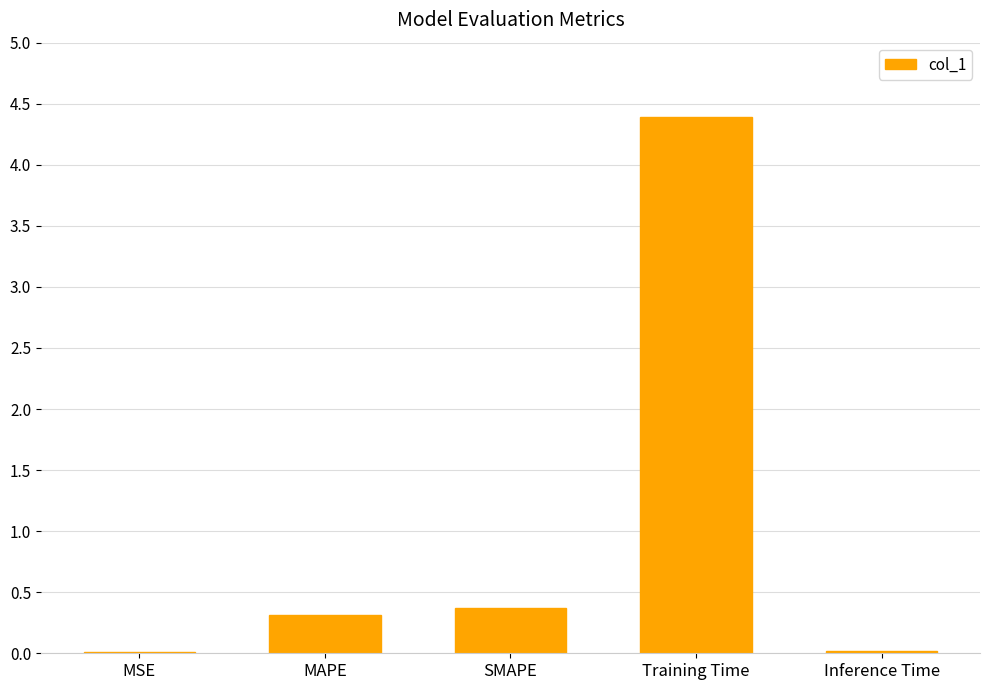

Where is the data nearest to the value 2?

SMAPE